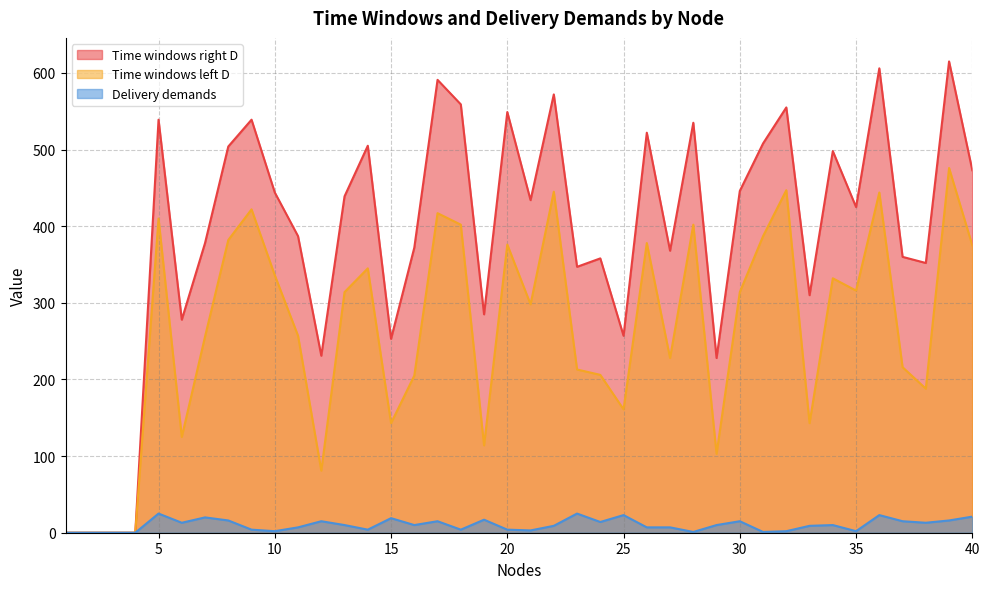

Reading left to right, what are all the values shown in this chart?

Time windows right D: 0	0	0	0	539	278	378	504	539	444	387	231	439	505	253	372	591	559	285	549	434	572	347	358	257	522	368	535	228	446	508	555	310	498	425	606	360	352	615	473
Time windows left D: 0	0	0	0	410	125	256	382	422	336	257	81	314	345	143	205	417	402	114	376	298	445	213	206	161	378	228	402	103	314	387	447	143	332	316	444	216	188	476	375
Delivery demands: 0	0	0	0	25	13	20	16	4	2	7	15	10	4	19	10	15	4	17	4	3	9	25	14	23	7	7	1	10	15	1	2	9	10	2	23	15	13	16	21